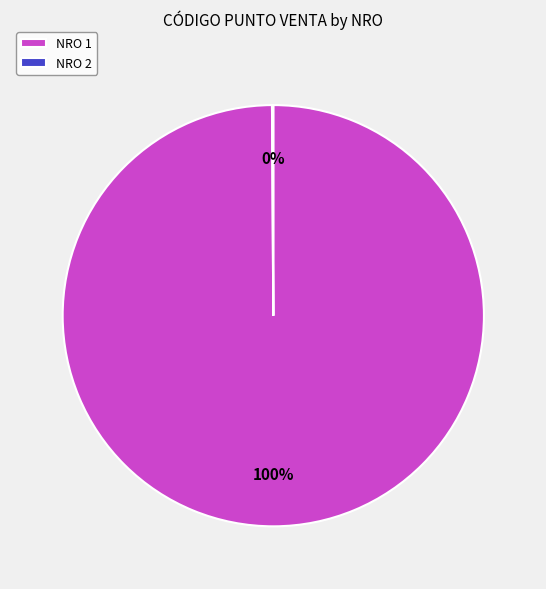

Is it true that NRO 1 is 94% of the pie?

False